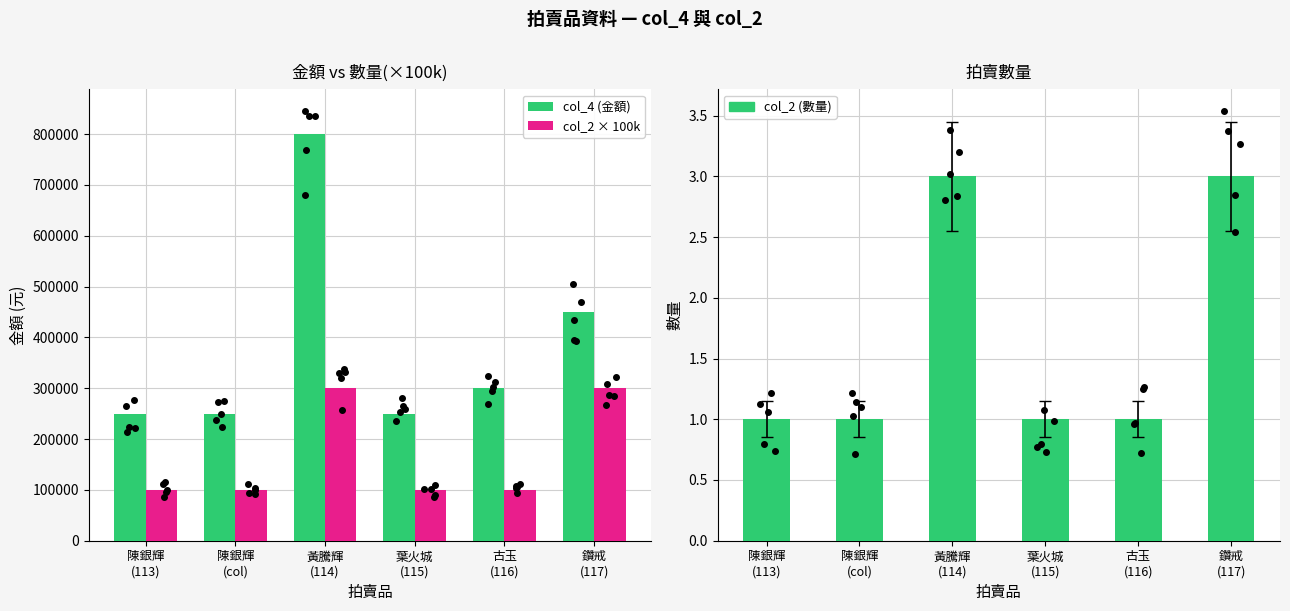

What is the difference between the second highest and minimum values in the col_4 (金額) series?

200000